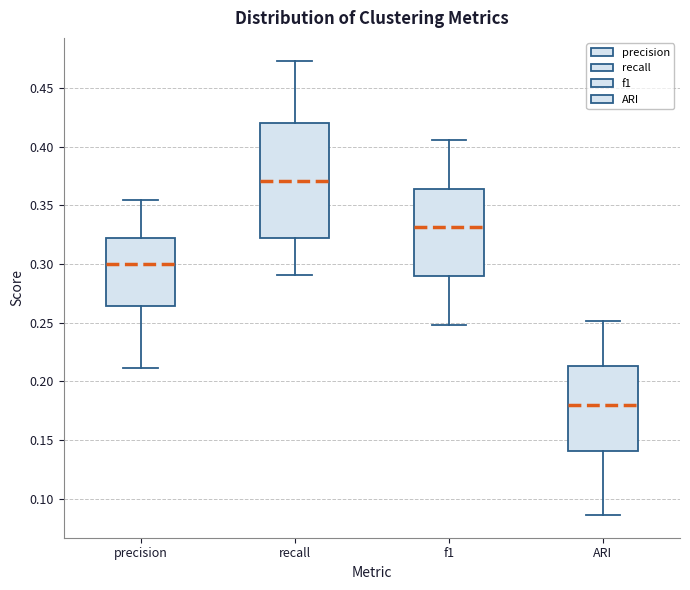

Reading left to right, transcribe this box plot: for each box, give where its median line is, the range the box spans, and where its two whiskers end, as read against the y-axis. The values are not printed on the chart, so give them approximately, as read against the axis.

precision: median 0.300, box 0.265 to 0.320, whiskers 0.210 to 0.355
recall: median 0.370, box 0.325 to 0.420, whiskers 0.290 to 0.475
f1: median 0.330, box 0.290 to 0.365, whiskers 0.250 to 0.405
ARI: median 0.180, box 0.140 to 0.215, whiskers 0.085 to 0.250